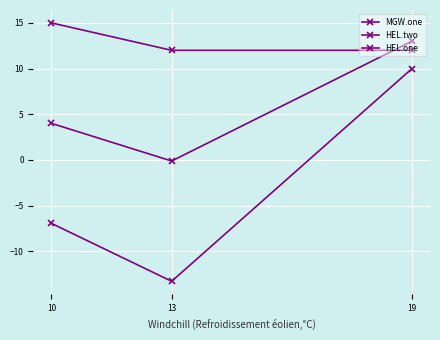

True or false: HEL.two has a value of 4.0 at 10.

True